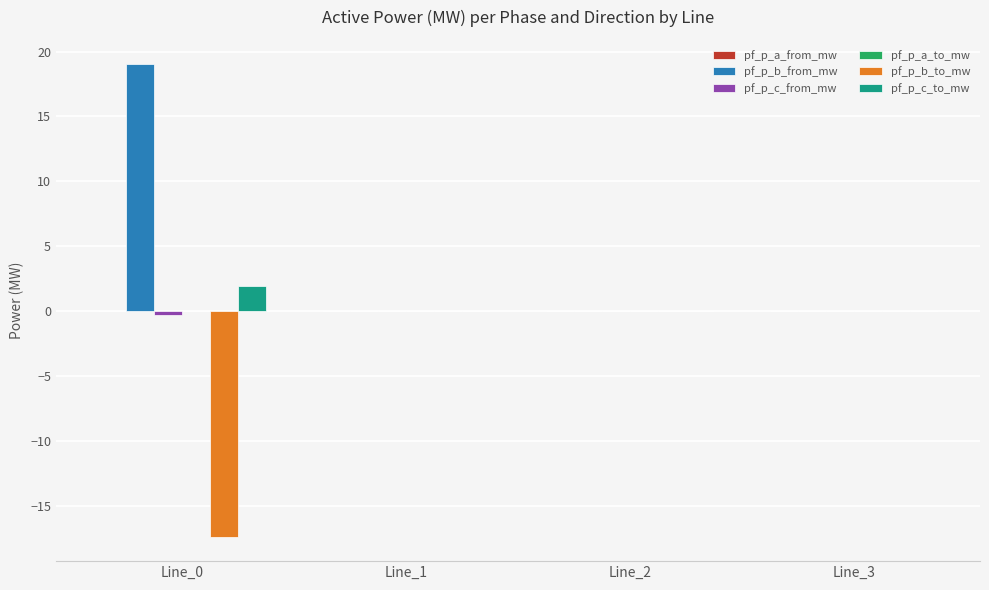

Which series has the largest total across all categories?

pf_p_b_from_mw